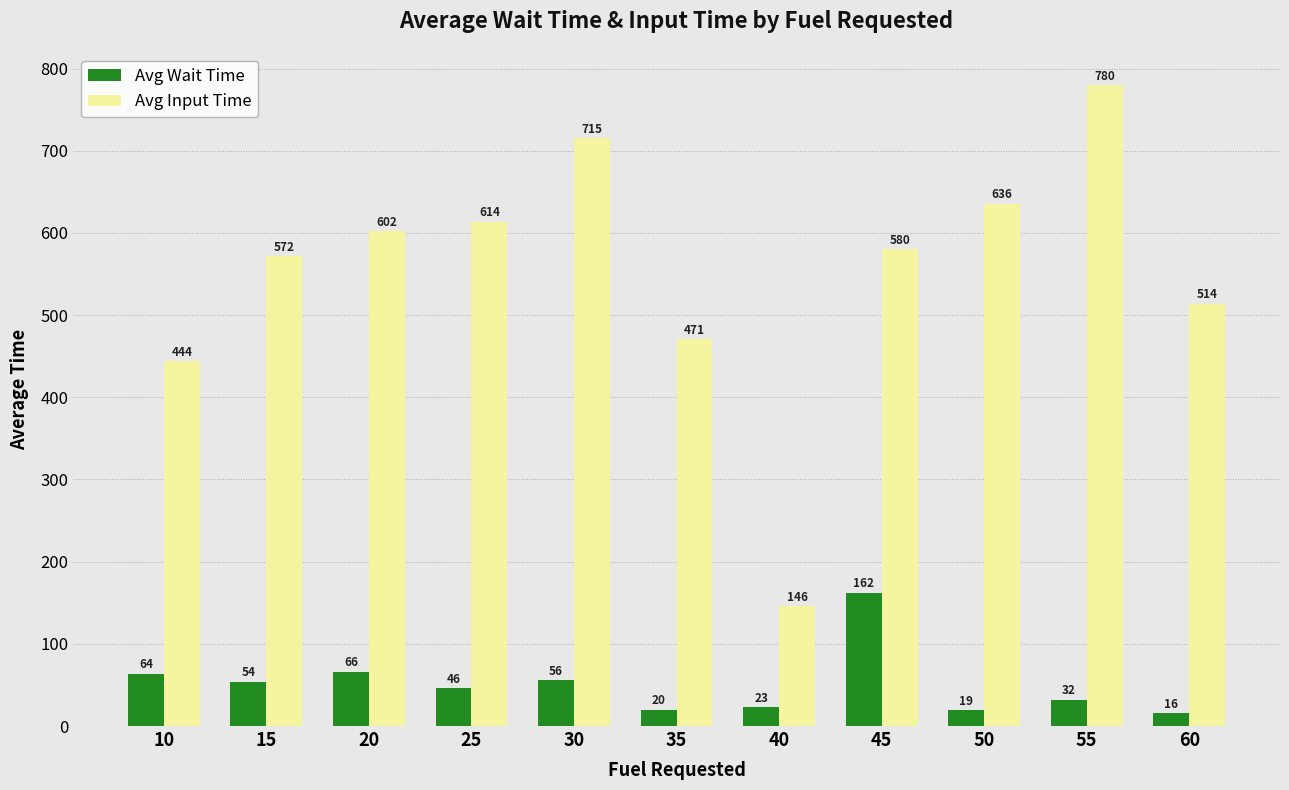

Rank the series by their average value, from lowest to highest.

Avg Wait Time, Avg Input Time